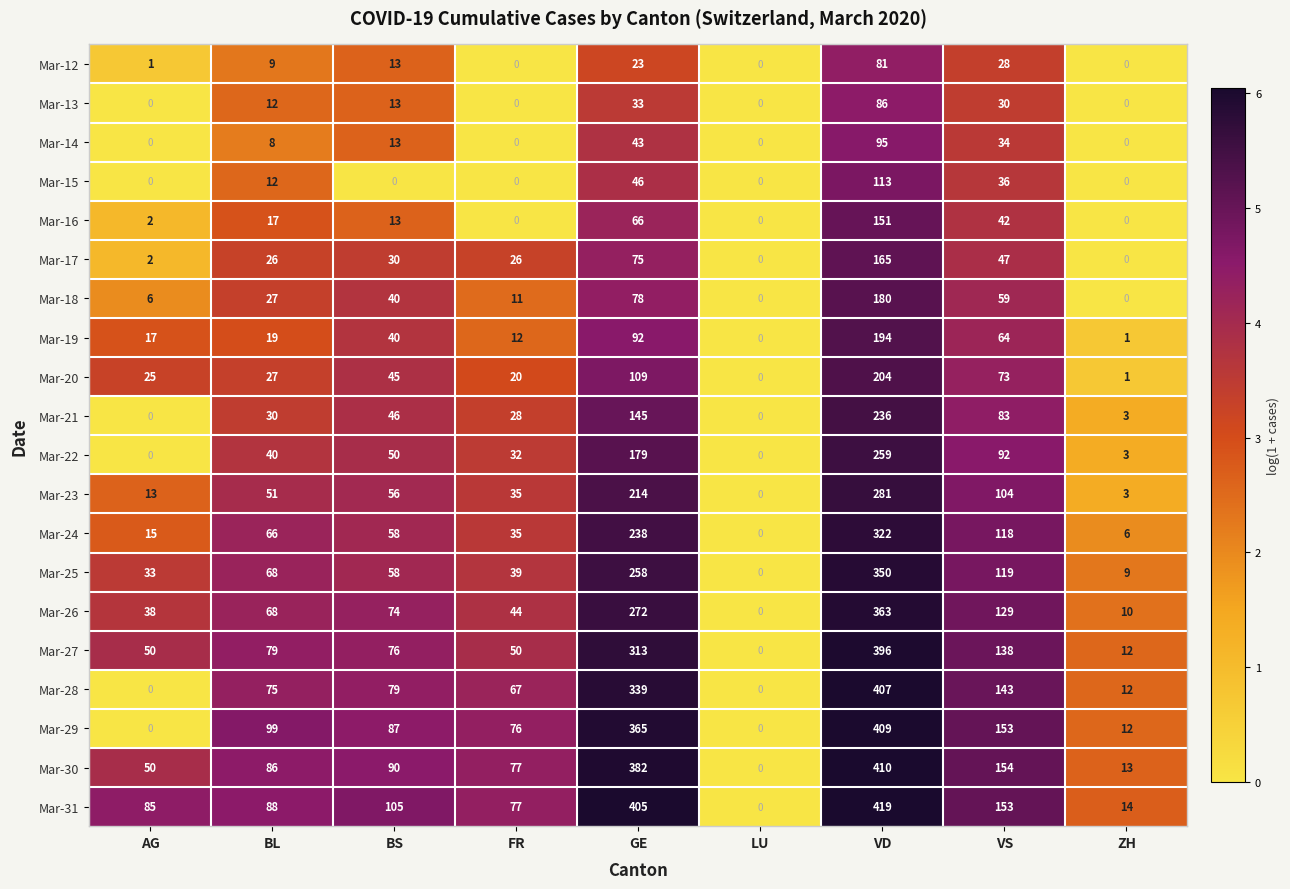

True or false: Mar-13 has a value of 33 at GE.

True